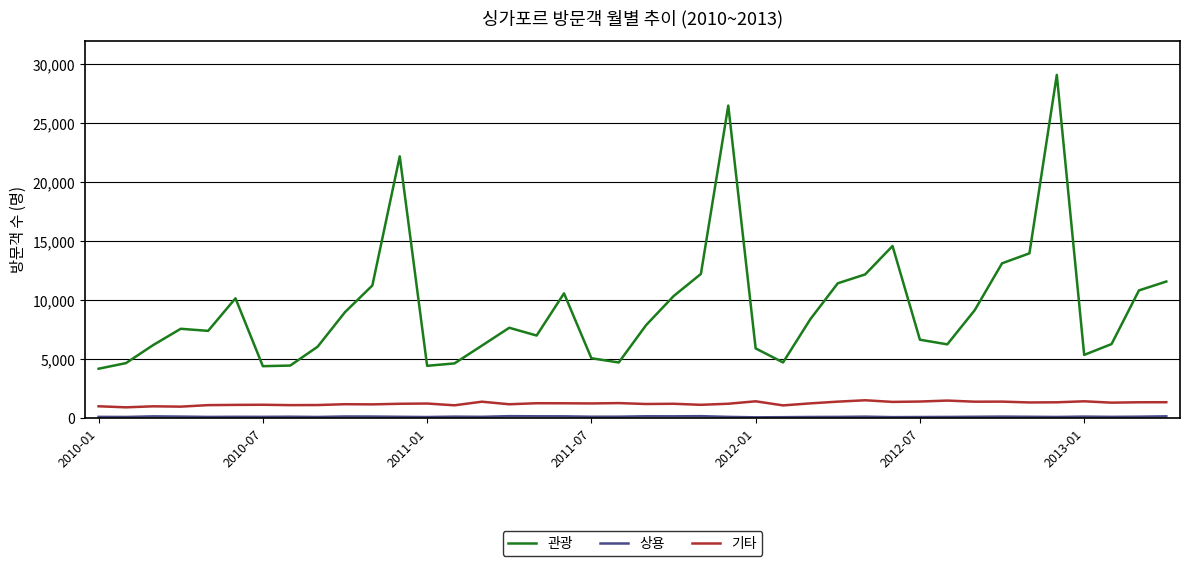

True or false: 관광 and 기타 cross at least once.

False